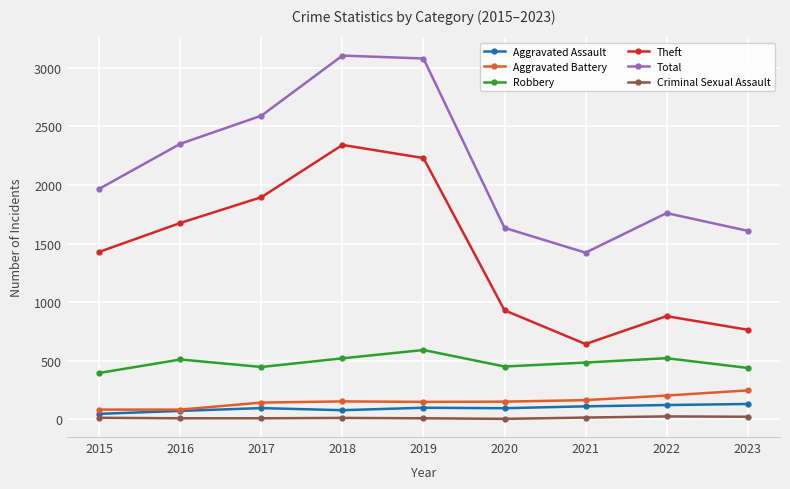

What is the smallest value displayed?

3